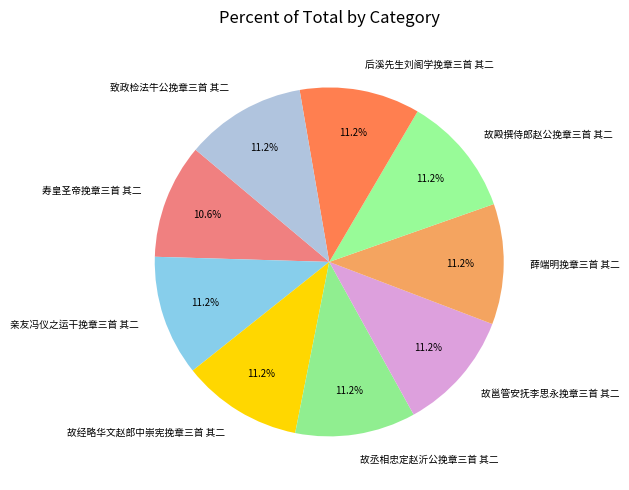

How many slices are in this pie chart?

9